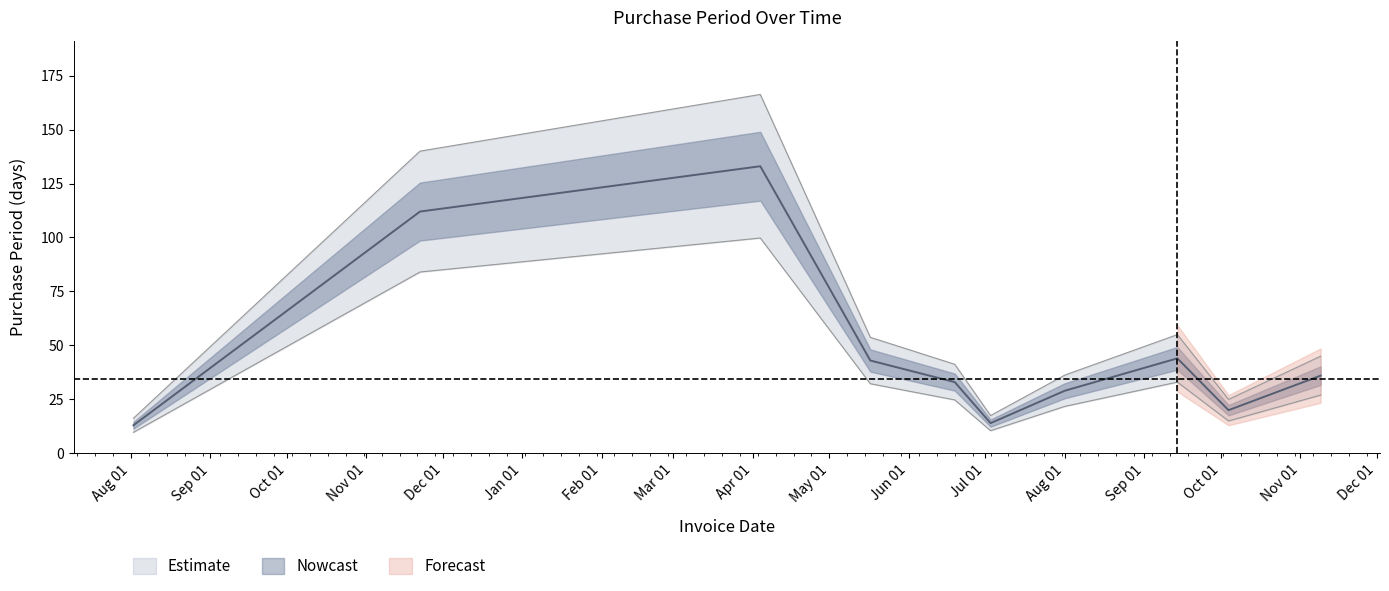

What is the label of the 10th point from the right?

2016-08-02